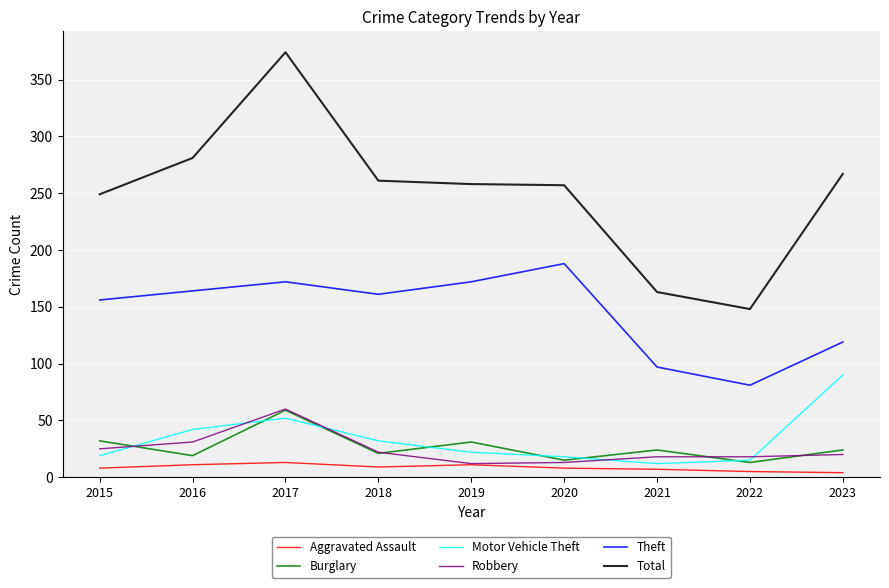

How many lines are shown in the chart?

6